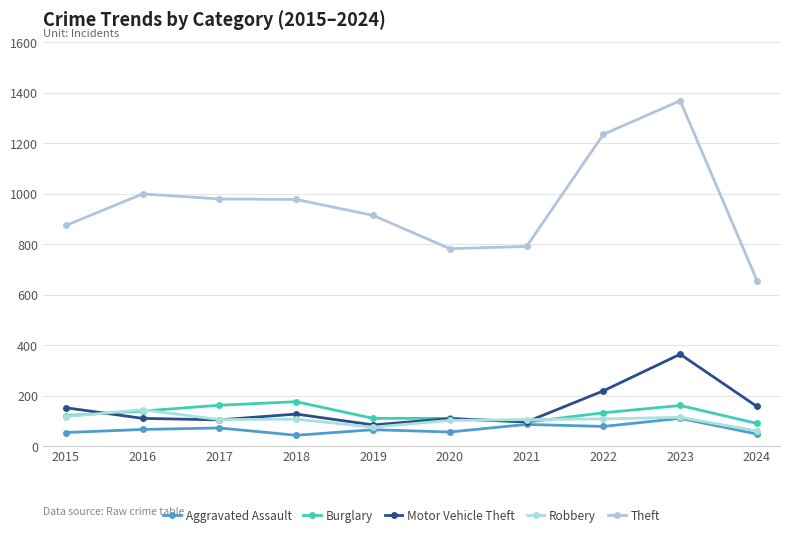

What is the maximum value for Aggravated Assault?

110